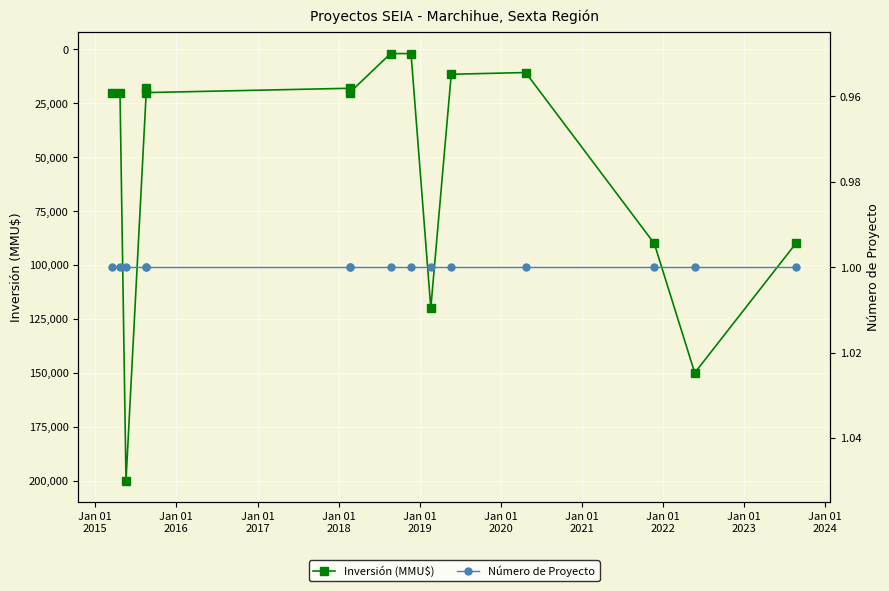

True or false: Número de Proyecto and Inversión (MMU$) cross at least once.

False